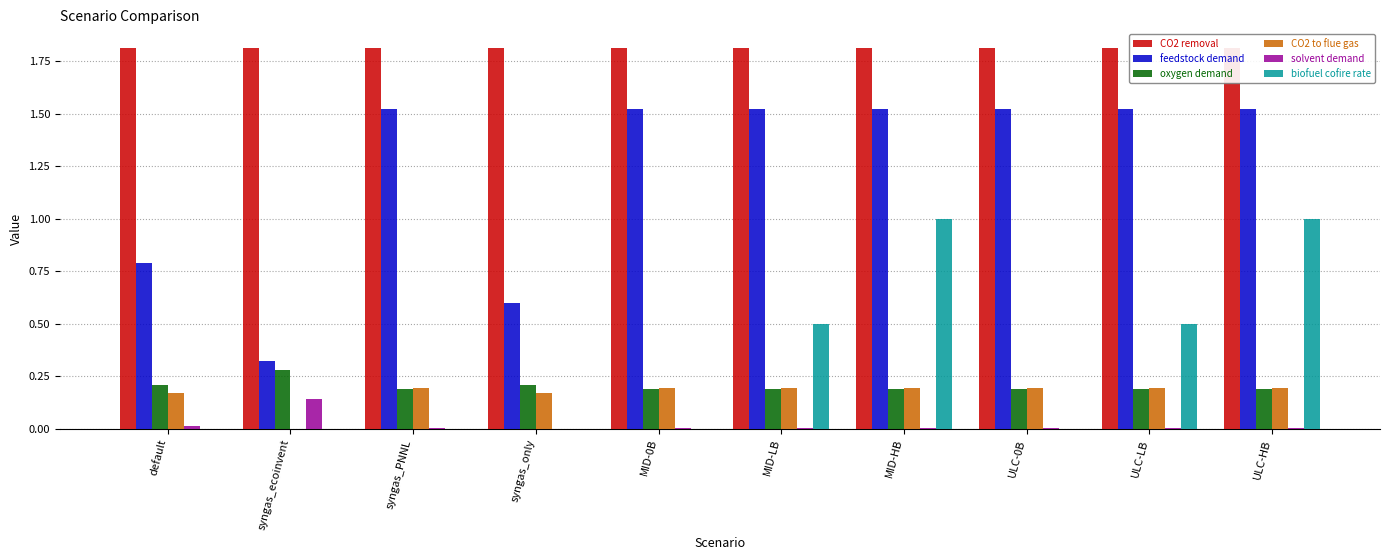

Which category has the highest value in the CO2 to flue gas series?

syngas_PNNL